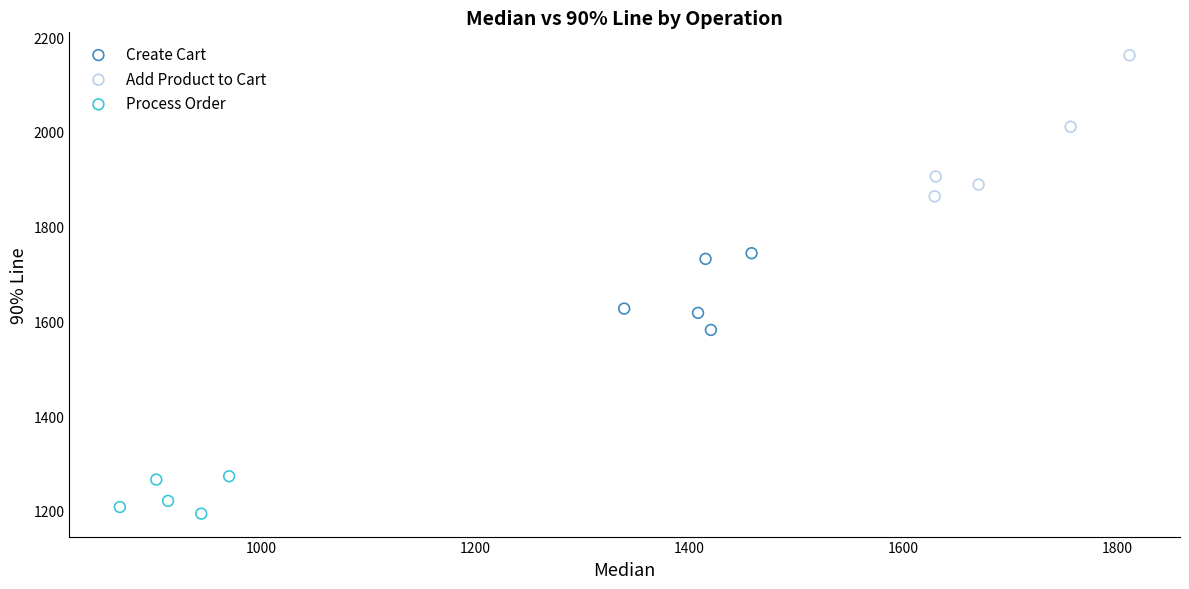

Which series contains the lowest Y value?

Process Order